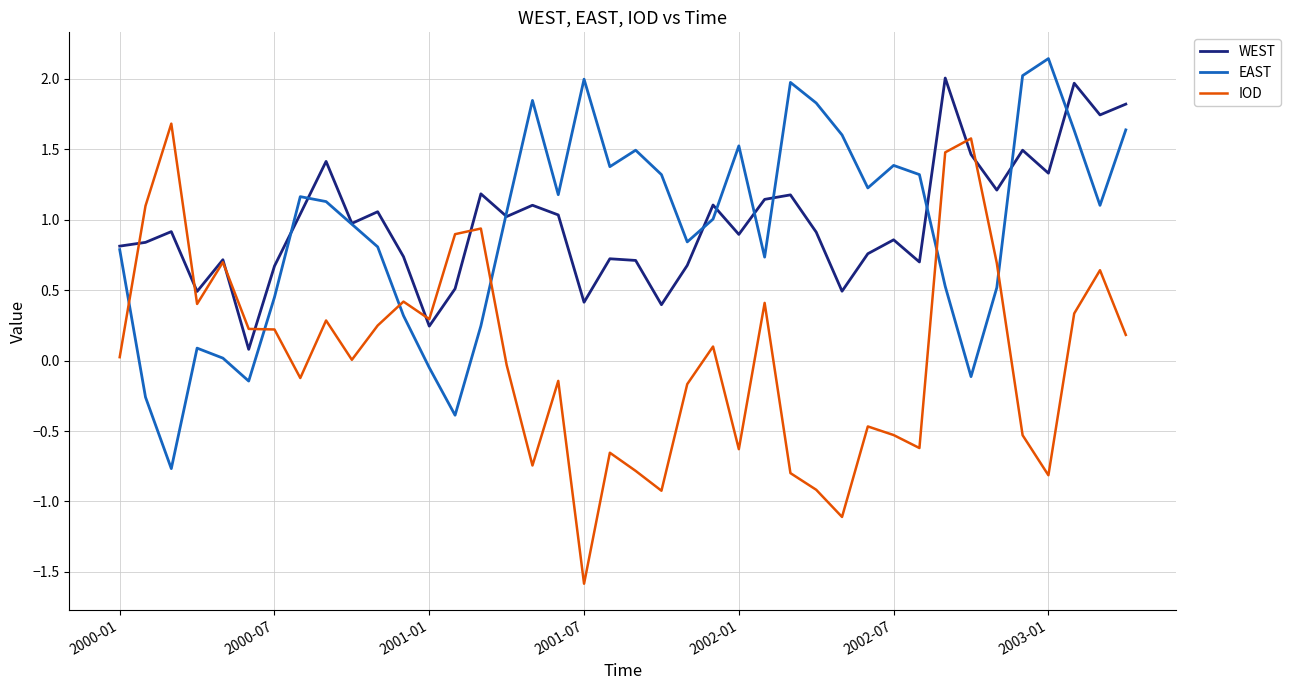

List the series in order of their peak value, highest first.

EAST, WEST, IOD